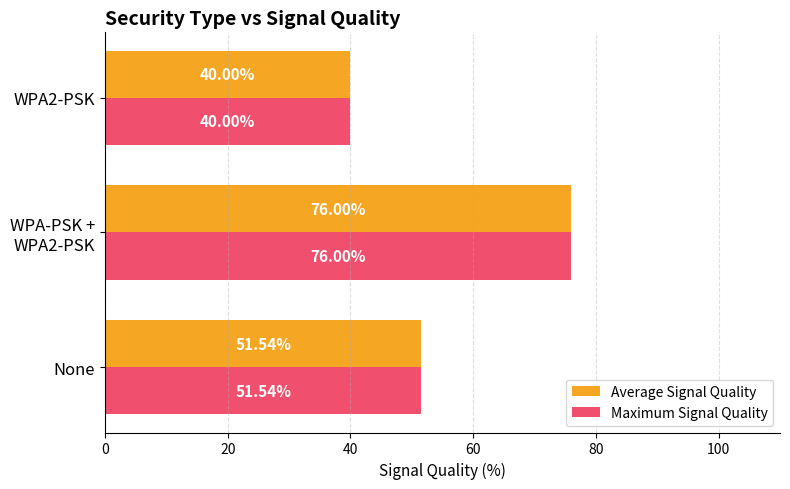

What is the total value across all series at WPA2-PSK?

80.0